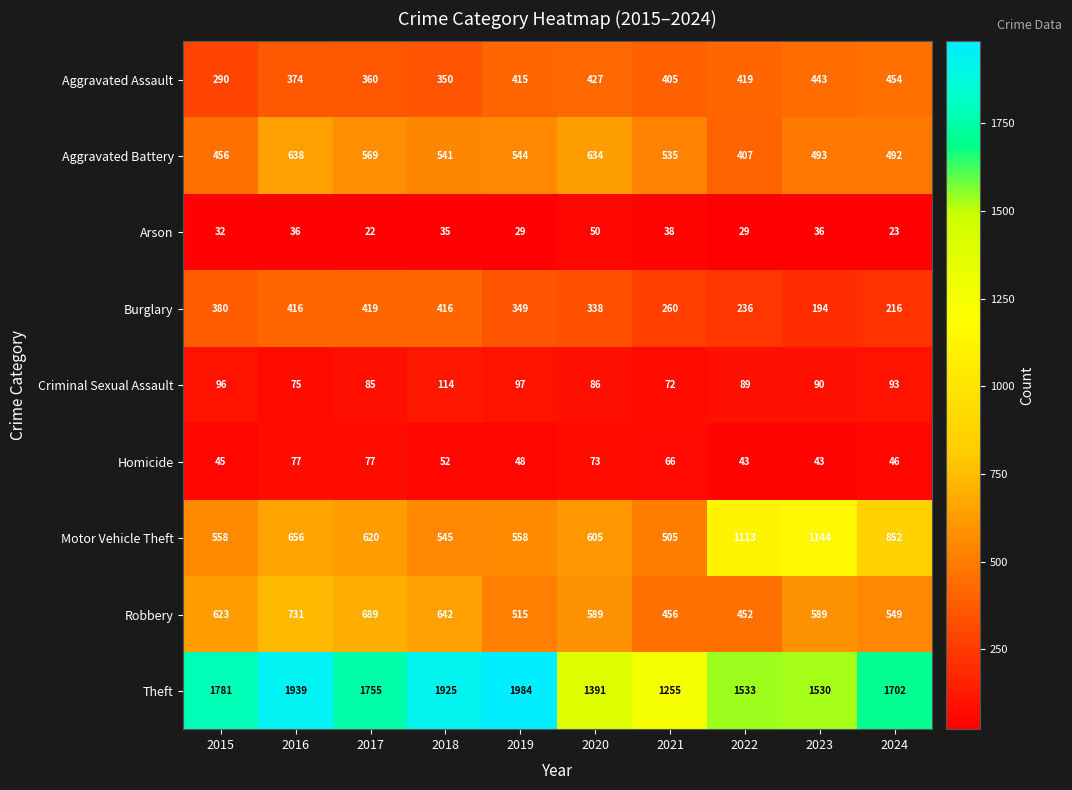

List the series in order of their peak value, highest first.

Theft, Motor Vehicle Theft, Robbery, Aggravated Battery, Aggravated Assault, Burglary, Criminal Sexual Assault, Homicide, Arson